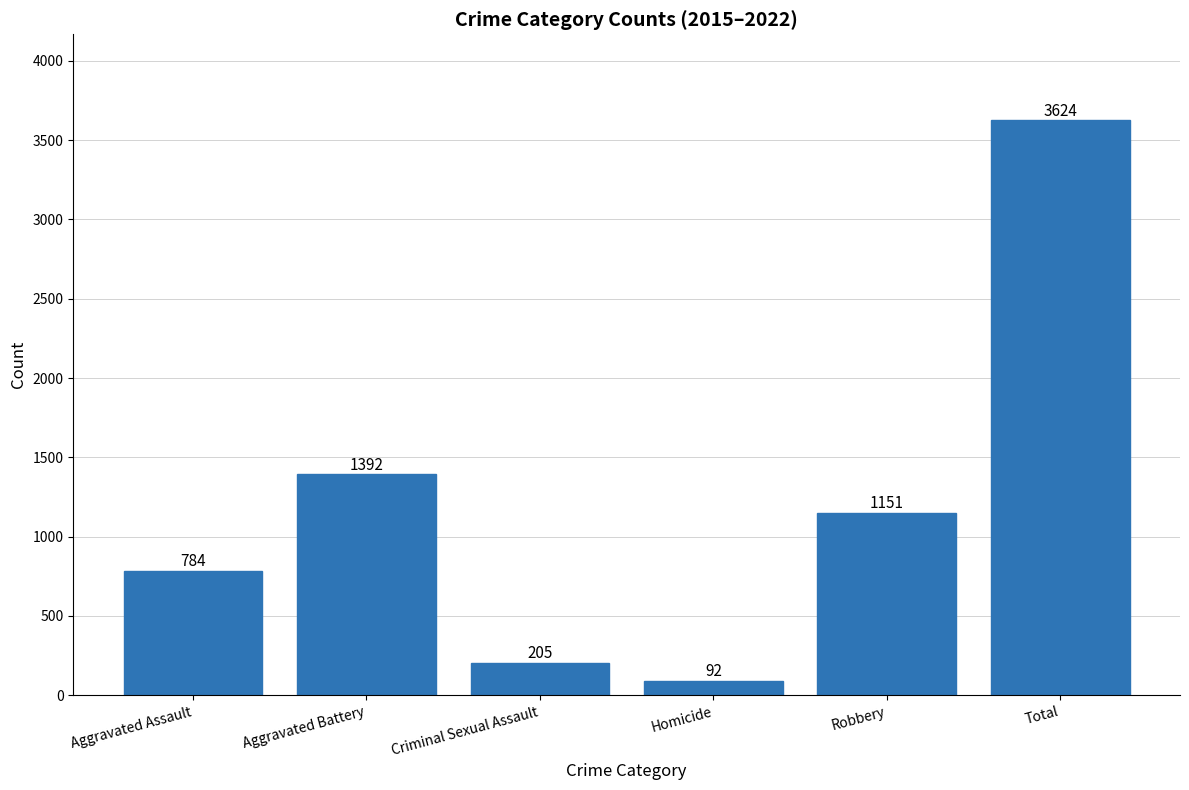

What is the change in value from Aggravated Assault to Criminal Sexual Assault?

-579